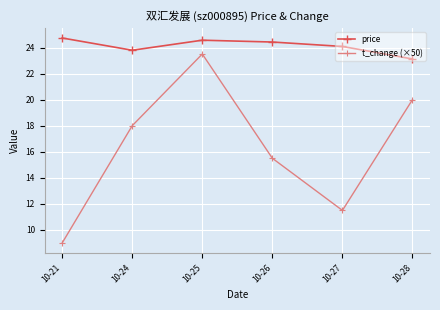

At which category does t_change (×50) reach its first local peak?

10-25